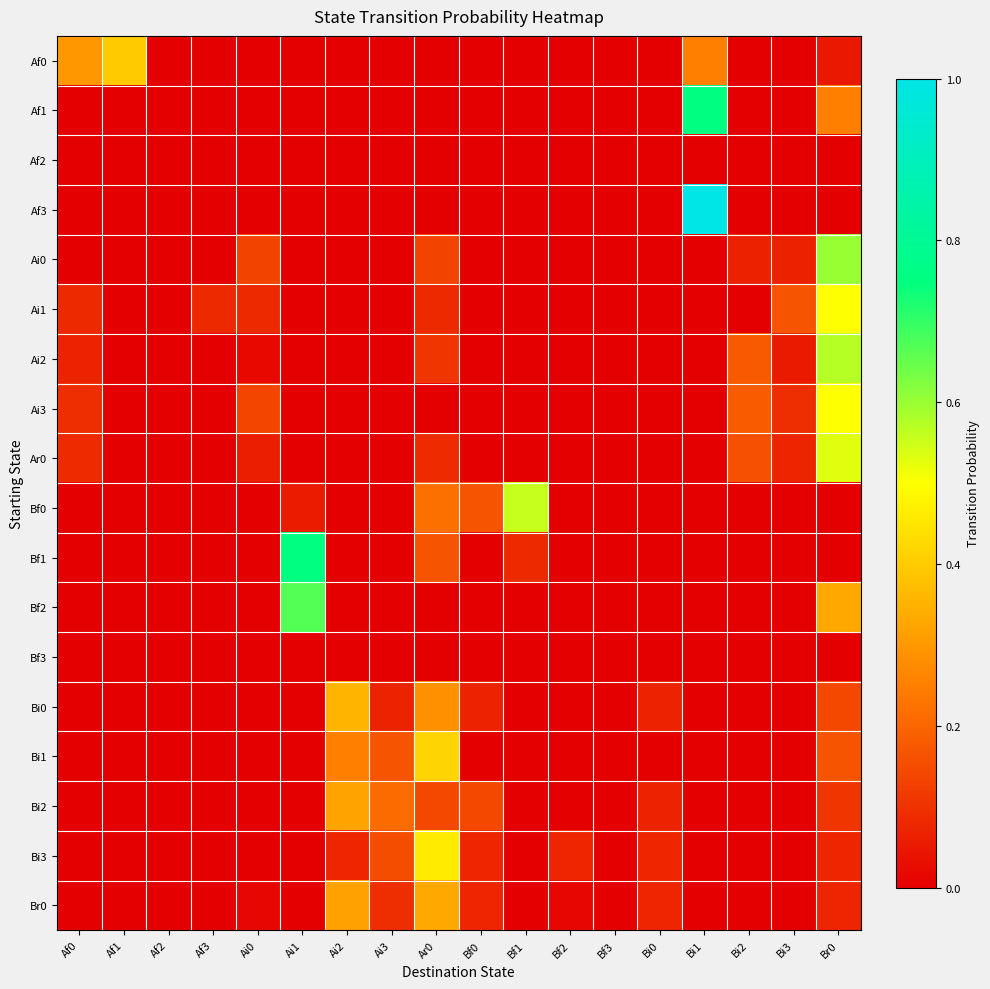

Reading left to right, list all the values displayed in this chart.

Af0: Af0=0.3	Af1=0.4	Af2=0.0	Af3=0.0	Ai0=0.0	Ai1=0.0	Ai2=0.0	Ai3=0.0	Ar0=0.0	Bf0=0.0	Bf1=0.0	Bf2=0.0	Bf3=0.0	Bi0=0.0	Bi1=0.2	Bi2=0.0	Bi3=0.0	Br0=0.1
Af1: Af0=0.0	Af1=0.0	Af2=0.0	Af3=0.0	Ai0=0.0	Ai1=0.0	Ai2=0.0	Ai3=0.0	Ar0=0.0	Bf0=0.0	Bf1=0.0	Bf2=0.0	Bf3=0.0	Bi0=0.0	Bi1=0.8	Bi2=0.0	Bi3=0.0	Br0=0.2
Af2: Af0=0.0	Af1=0.0	Af2=0.0	Af3=0.0	Ai0=0.0	Ai1=0.0	Ai2=0.0	Ai3=0.0	Ar0=0.0	Bf0=0.0	Bf1=0.0	Bf2=0.0	Bf3=0.0	Bi0=0.0	Bi1=0.0	Bi2=0.0	Bi3=0.0	Br0=0.0
Af3: Af0=0.0	Af1=0.0	Af2=0.0	Af3=0.0	Ai0=0.0	Ai1=0.0	Ai2=0.0	Ai3=0.0	Ar0=0.0	Bf0=0.0	Bf1=0.0	Bf2=0.0	Bf3=0.0	Bi0=0.0	Bi1=1.0	Bi2=0.0	Bi3=0.0	Br0=0.0
Ai0: Af0=0.0	Af1=0.0	Af2=0.0	Af3=0.0	Ai0=0.1	Ai1=0.0	Ai2=0.0	Ai3=0.0	Ar0=0.1	Bf0=0.0	Bf1=0.0	Bf2=0.0	Bf3=0.0	Bi0=0.0	Bi1=0.0	Bi2=0.1	Bi3=0.1	Br0=0.6
Ai1: Af0=0.1	Af1=0.0	Af2=0.0	Af3=0.1	Ai0=0.1	Ai1=0.0	Ai2=0.0	Ai3=0.0	Ar0=0.1	Bf0=0.0	Bf1=0.0	Bf2=0.0	Bf3=0.0	Bi0=0.0	Bi1=0.0	Bi2=0.0	Bi3=0.2	Br0=0.5
Ai2: Af0=0.1	Af1=0.0	Af2=0.0	Af3=0.0	Ai0=0.0	Ai1=0.0	Ai2=0.0	Ai3=0.0	Ar0=0.1	Bf0=0.0	Bf1=0.0	Bf2=0.0	Bf3=0.0	Bi0=0.0	Bi1=0.0	Bi2=0.2	Bi3=0.1	Br0=0.6
Ai3: Af0=0.1	Af1=0.0	Af2=0.0	Af3=0.0	Ai0=0.1	Ai1=0.0	Ai2=0.0	Ai3=0.0	Ar0=0.0	Bf0=0.0	Bf1=0.0	Bf2=0.0	Bf3=0.0	Bi0=0.0	Bi1=0.0	Bi2=0.2	Bi3=0.1	Br0=0.5
Ar0: Af0=0.1	Af1=0.0	Af2=0.0	Af3=0.0	Ai0=0.1	Ai1=0.0	Ai2=0.0	Ai3=0.0	Ar0=0.1	Bf0=0.0	Bf1=0.0	Bf2=0.0	Bf3=0.0	Bi0=0.0	Bi1=0.0	Bi2=0.2	Bi3=0.1	Br0=0.5
Bf0: Af0=0.0	Af1=0.0	Af2=0.0	Af3=0.0	Ai0=0.0	Ai1=0.1	Ai2=0.0	Ai3=0.0	Ar0=0.2	Bf0=0.2	Bf1=0.6	Bf2=0.0	Bf3=0.0	Bi0=0.0	Bi1=0.0	Bi2=0.0	Bi3=0.0	Br0=0.0
Bf1: Af0=0.0	Af1=0.0	Af2=0.0	Af3=0.0	Ai0=0.0	Ai1=0.8	Ai2=0.0	Ai3=0.0	Ar0=0.2	Bf0=0.0	Bf1=0.1	Bf2=0.0	Bf3=0.0	Bi0=0.0	Bi1=0.0	Bi2=0.0	Bi3=0.0	Br0=0.0
Bf2: Af0=0.0	Af1=0.0	Af2=0.0	Af3=0.0	Ai0=0.0	Ai1=0.7	Ai2=0.0	Ai3=0.0	Ar0=0.0	Bf0=0.0	Bf1=0.0	Bf2=0.0	Bf3=0.0	Bi0=0.0	Bi1=0.0	Bi2=0.0	Bi3=0.0	Br0=0.3
Bf3: Af0=0.0	Af1=0.0	Af2=0.0	Af3=0.0	Ai0=0.0	Ai1=0.0	Ai2=0.0	Ai3=0.0	Ar0=0.0	Bf0=0.0	Bf1=0.0	Bf2=0.0	Bf3=0.0	Bi0=0.0	Bi1=0.0	Bi2=0.0	Bi3=0.0	Br0=0.0
Bi0: Af0=0.0	Af1=0.0	Af2=0.0	Af3=0.0	Ai0=0.0	Ai1=0.0	Ai2=0.4	Ai3=0.1	Ar0=0.3	Bf0=0.1	Bf1=0.0	Bf2=0.0	Bf3=0.0	Bi0=0.1	Bi1=0.0	Bi2=0.0	Bi3=0.0	Br0=0.1
Bi1: Af0=0.0	Af1=0.0	Af2=0.0	Af3=0.0	Ai0=0.0	Ai1=0.0	Ai2=0.2	Ai3=0.2	Ar0=0.4	Bf0=0.0	Bf1=0.0	Bf2=0.0	Bf3=0.0	Bi0=0.0	Bi1=0.0	Bi2=0.0	Bi3=0.0	Br0=0.2
Bi2: Af0=0.0	Af1=0.0	Af2=0.0	Af3=0.0	Ai0=0.0	Ai1=0.0	Ai2=0.3	Ai3=0.2	Ar0=0.1	Bf0=0.1	Bf1=0.0	Bf2=0.0	Bf3=0.0	Bi0=0.1	Bi1=0.0	Bi2=0.0	Bi3=0.0	Br0=0.1
Bi3: Af0=0.0	Af1=0.0	Af2=0.0	Af3=0.0	Ai0=0.0	Ai1=0.0	Ai2=0.1	Ai3=0.2	Ar0=0.5	Bf0=0.1	Bf1=0.0	Bf2=0.1	Bf3=0.0	Bi0=0.1	Bi1=0.0	Bi2=0.0	Bi3=0.0	Br0=0.1
Br0: Af0=0.0	Af1=0.0	Af2=0.0	Af3=0.0	Ai0=0.0	Ai1=0.0	Ai2=0.3	Ai3=0.1	Ar0=0.3	Bf0=0.1	Bf1=0.0	Bf2=0.0	Bf3=0.0	Bi0=0.1	Bi1=0.0	Bi2=0.0	Bi3=0.0	Br0=0.1